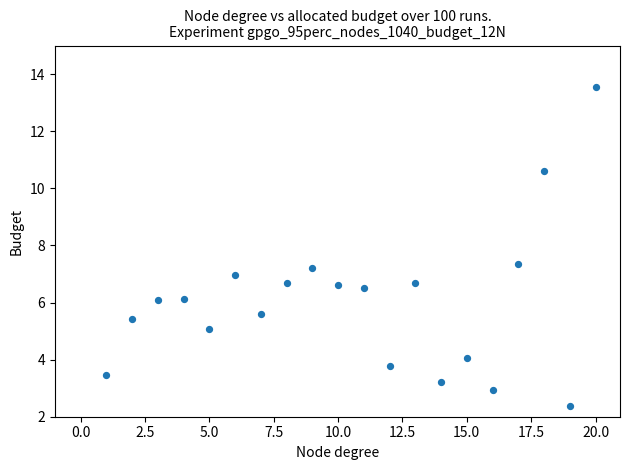

What is the range of Y values (max minus min)?

11.2